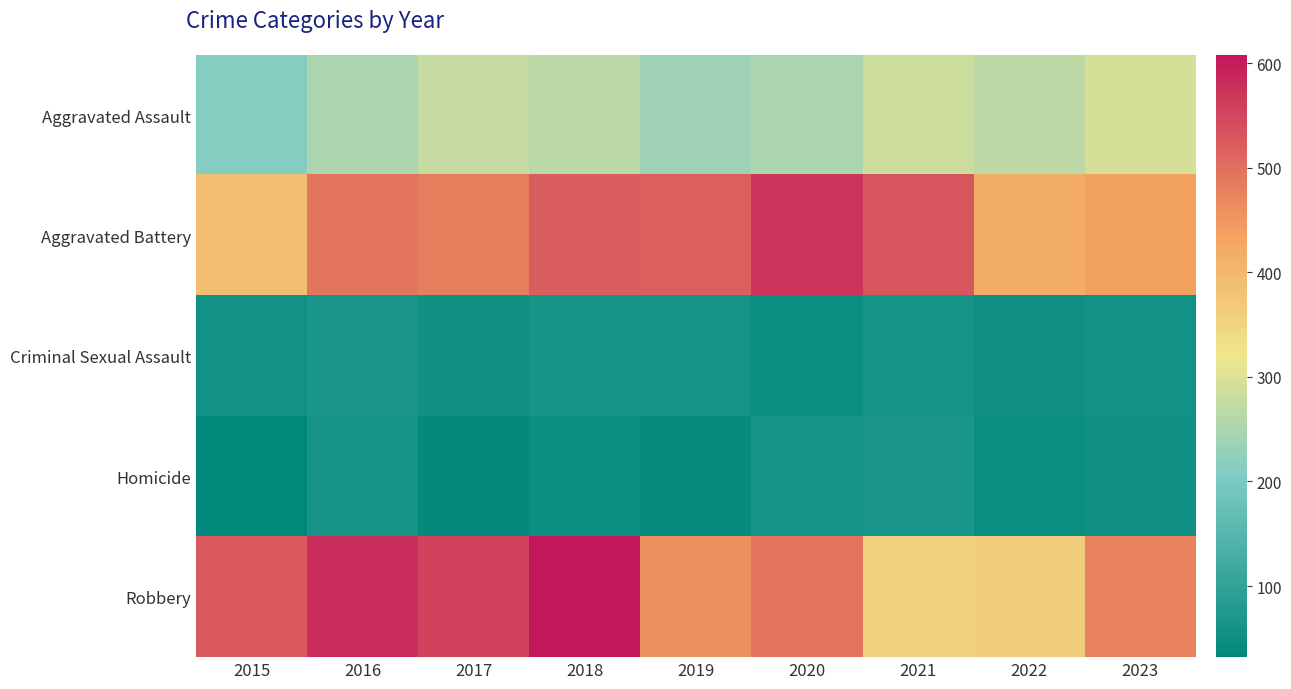

Which has a higher value, 2015 or 2021?

2021